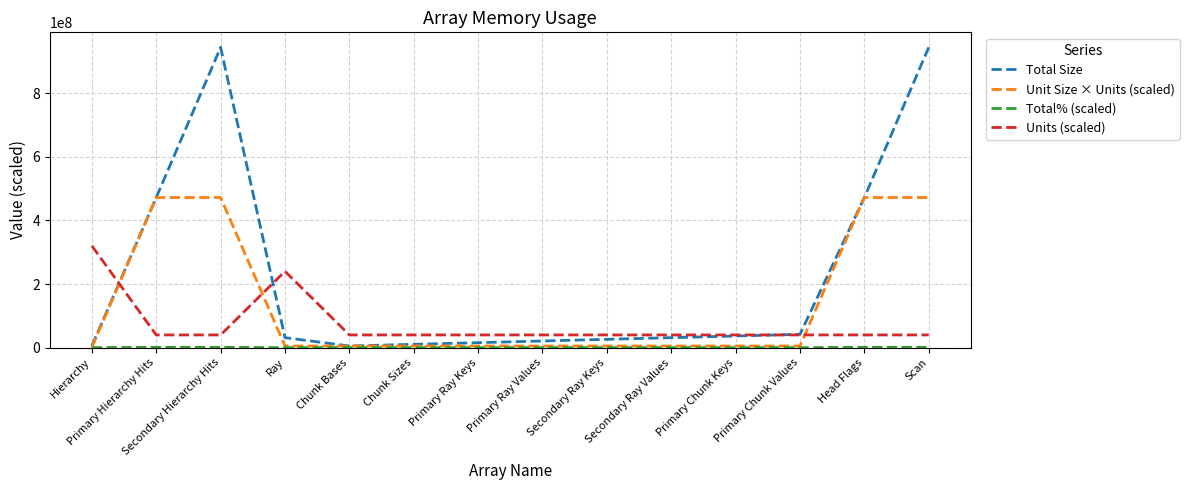

Between which two adjacent categories do Units (scaled) and Unit Size × Units (scaled) first intersect?

Hierarchy and Primary Hierarchy Hits